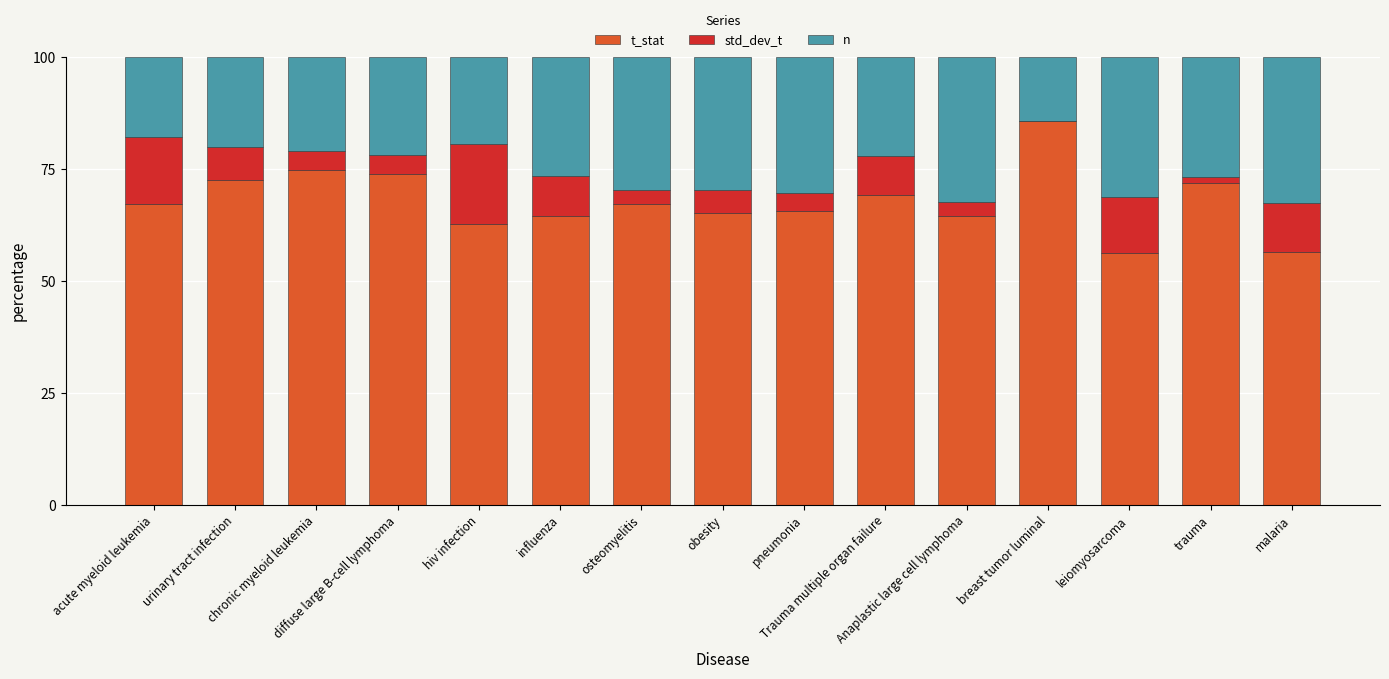

The n series shows 9.8 at chronic myeloid leukemia. True or false?

False